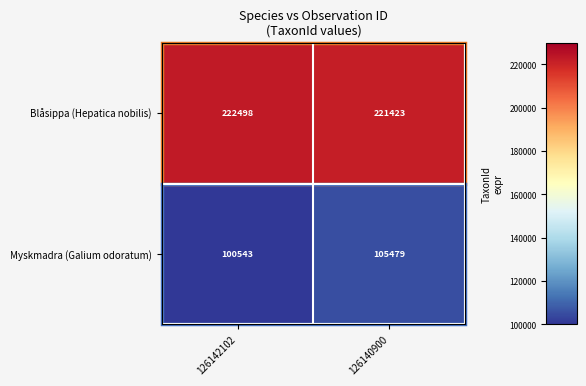

List the series in order of their overall mean, highest first.

Blåsippa (Hepatica nobilis), Myskmadra (Galium odoratum)